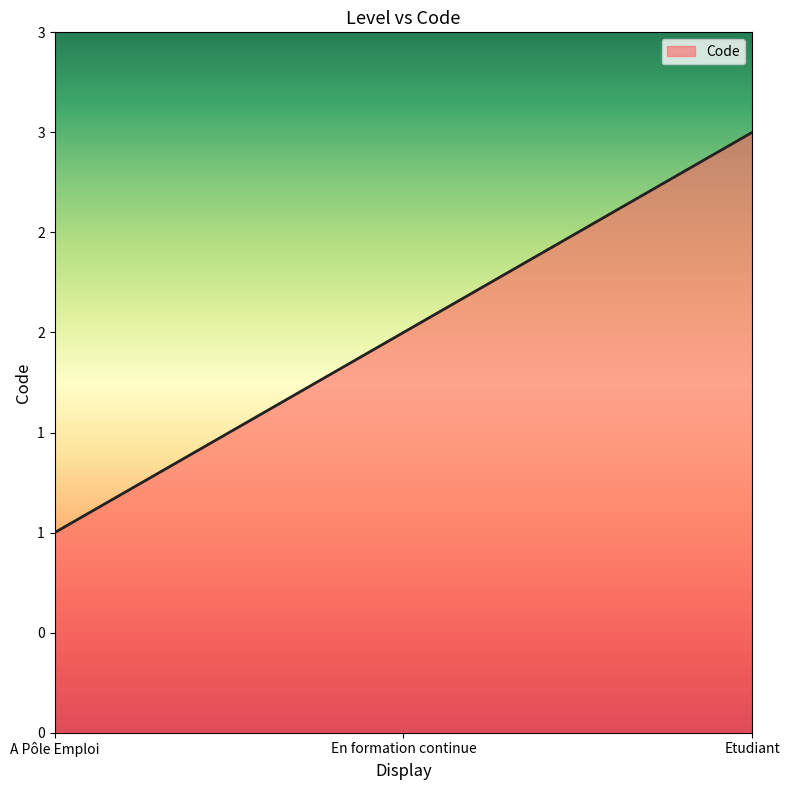

Does the chart display data point markers on the line(s)?

No